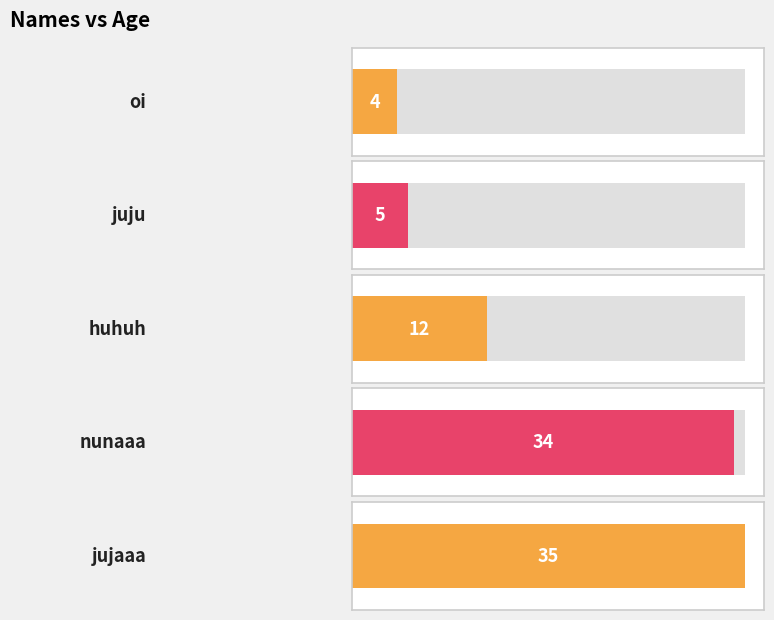

What is the average value?

18